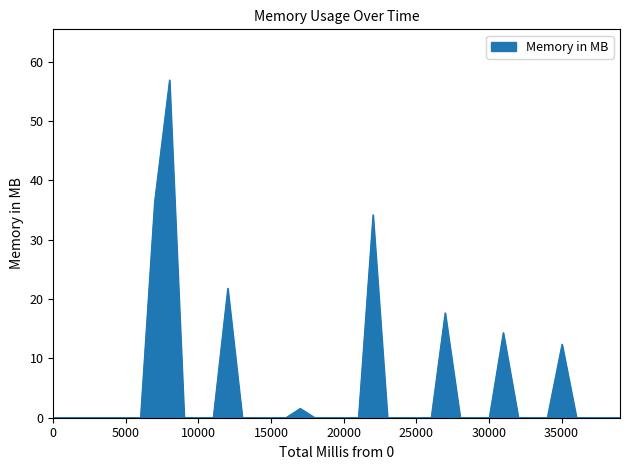

What is the difference between the maximum and minimum values?

56.9